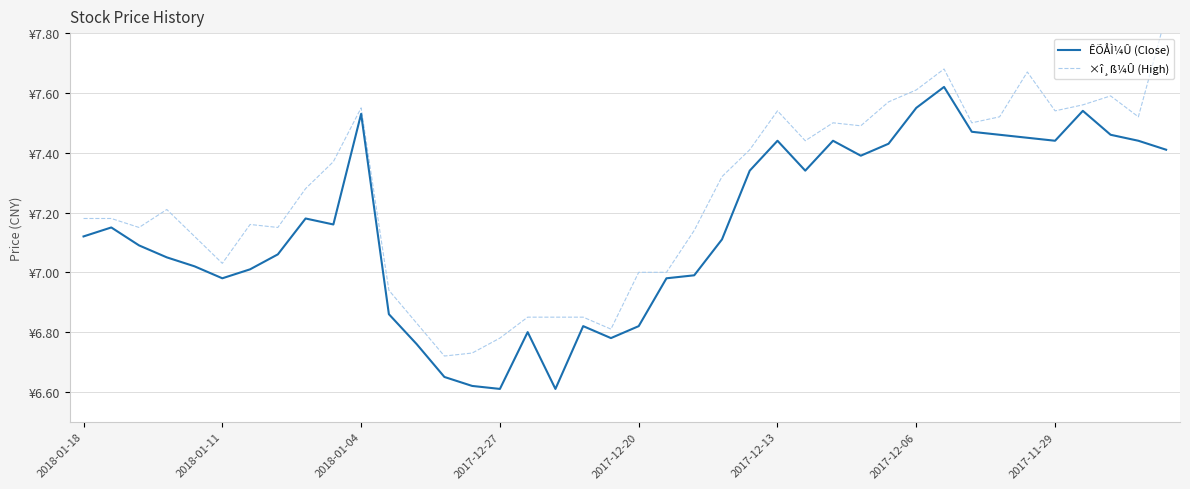

True or false: ÊÕÅÌ¼Û (Close) and ×î¸ß¼Û (High) cross at least once.

False